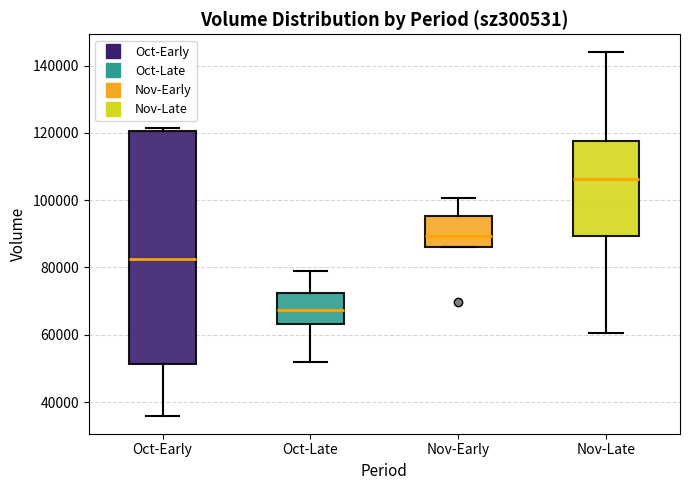

Comparing the boxes themselves (not the whiskers), which one is the tallest?

Oct-Early